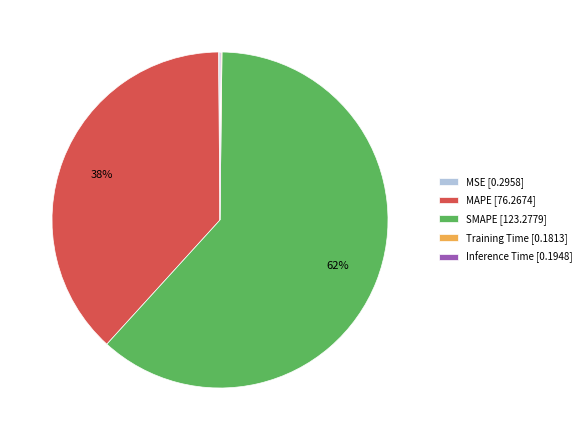

To the nearest percent, what is the average slice percentage?

20%